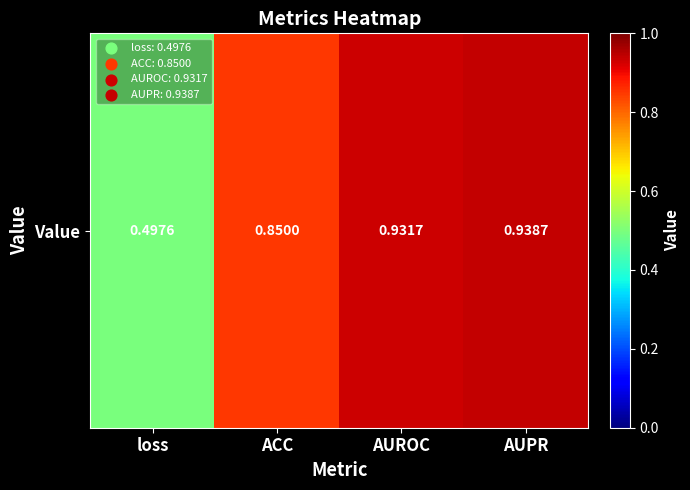

Reading left to right, transcribe all the data shown in this chart.

loss=0.5	ACC=0.9	AUROC=0.9	AUPR=0.9